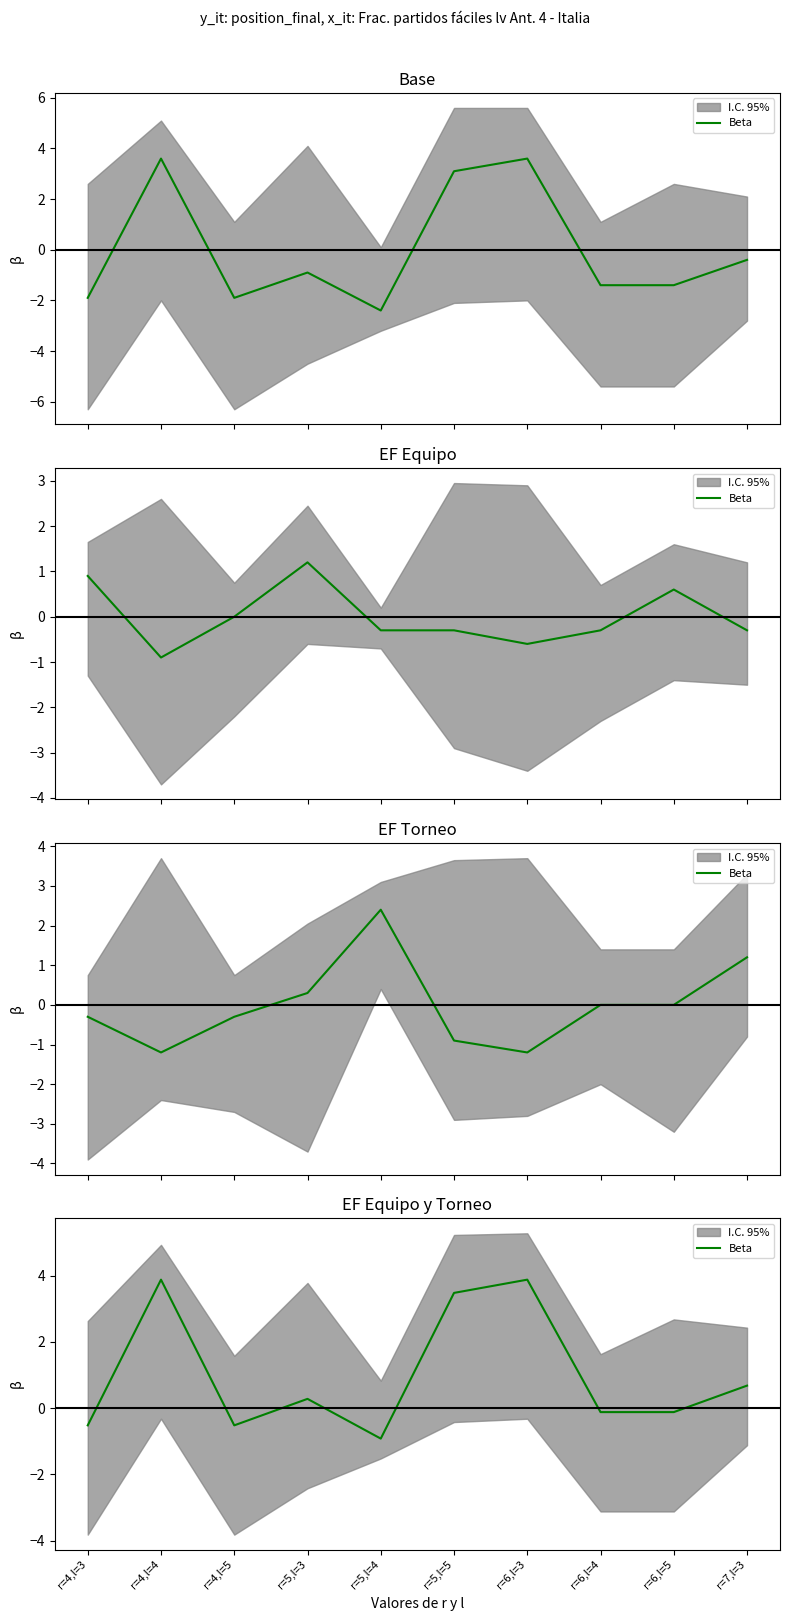

What is the label of the 7th point from the right?

r=5,l=3